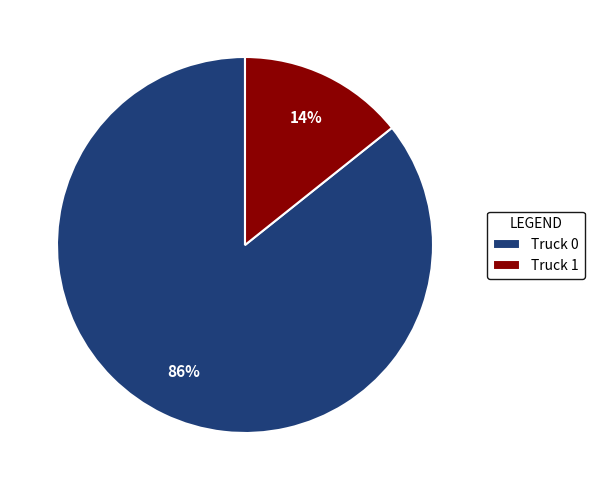

Is it true that Truck 1 is 22% of the pie?

False